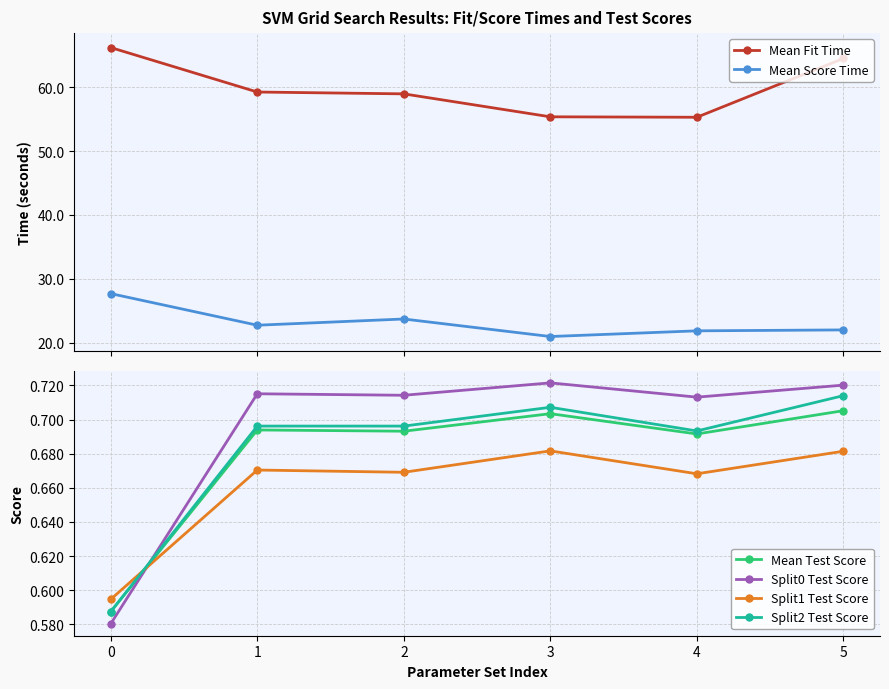

Where is the first local minimum for Mean Fit Time?

4